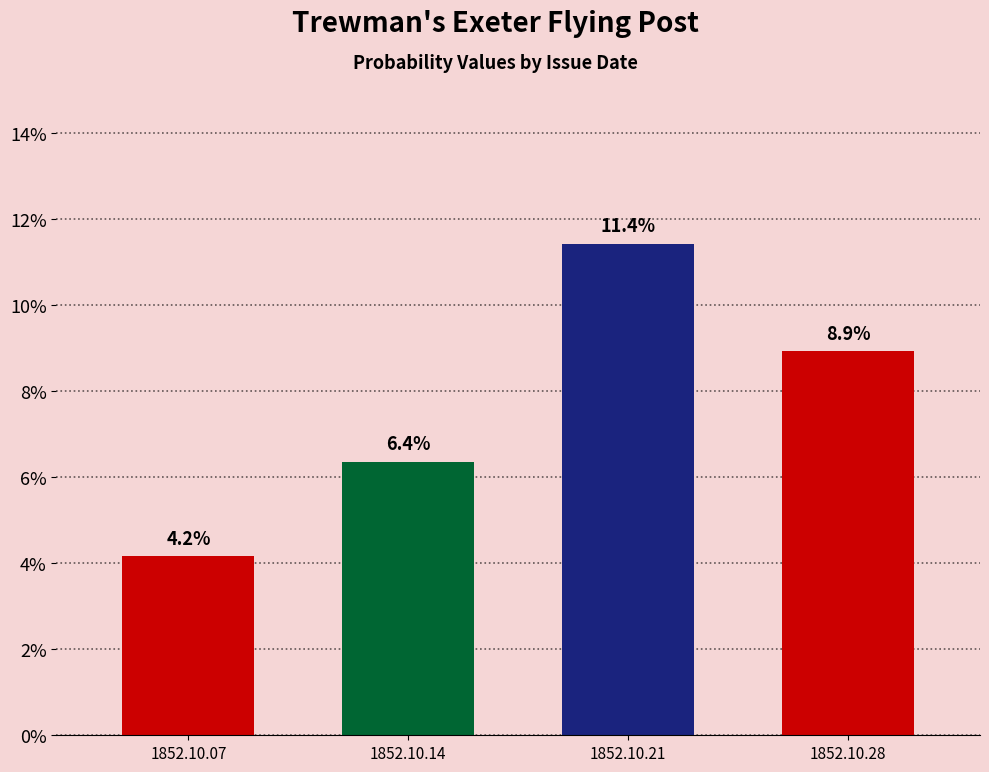

What is the value of the 2nd bar from the left?

0.1